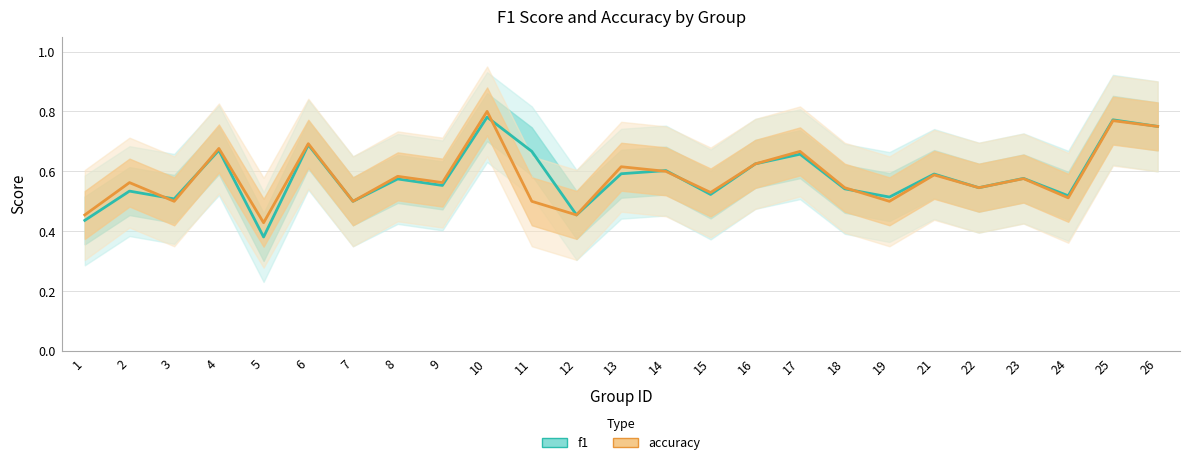

Which label corresponds to the largest value in the chart?

10